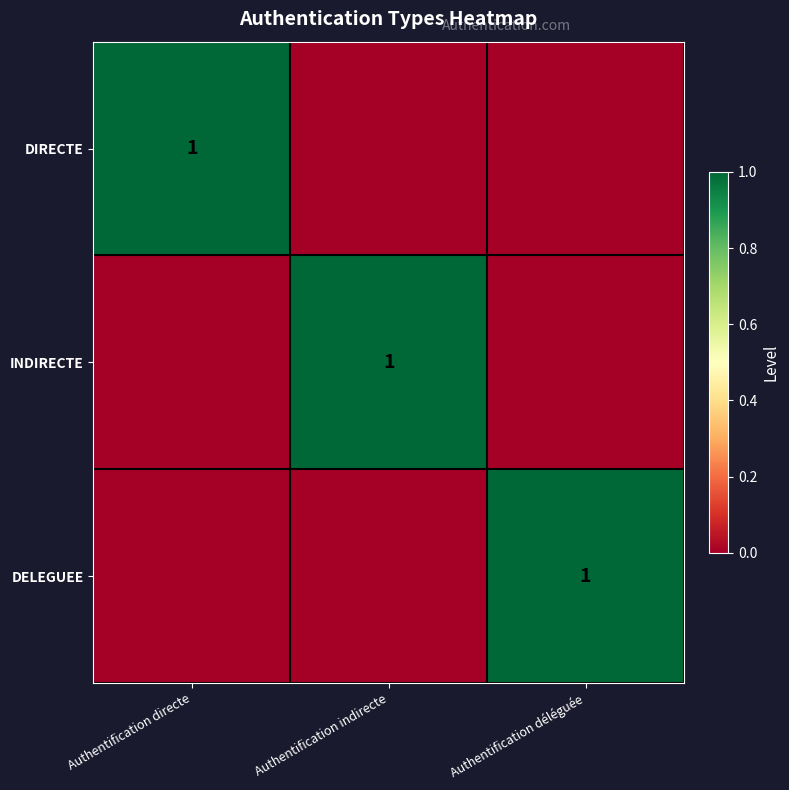

True or false: DIRECTE has a value of 1 at Authentification directe.

True